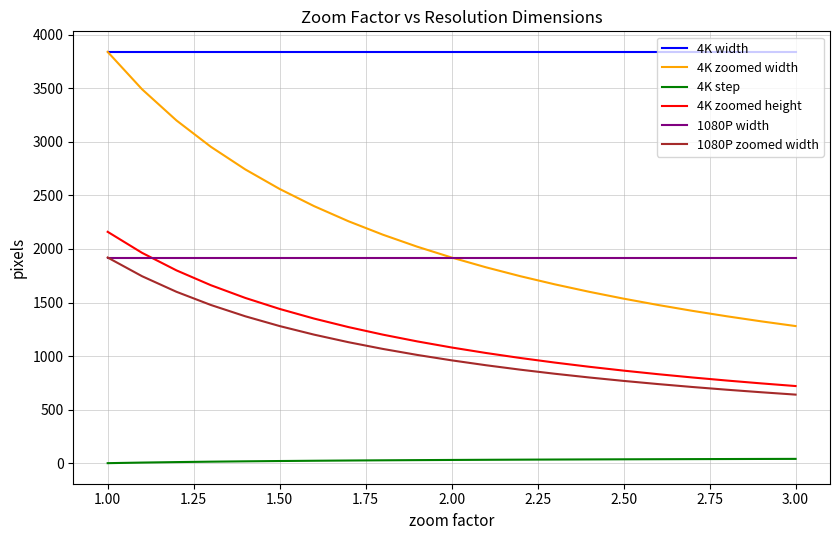

True or false: 4K step and 4K zoomed width cross at least once.

False